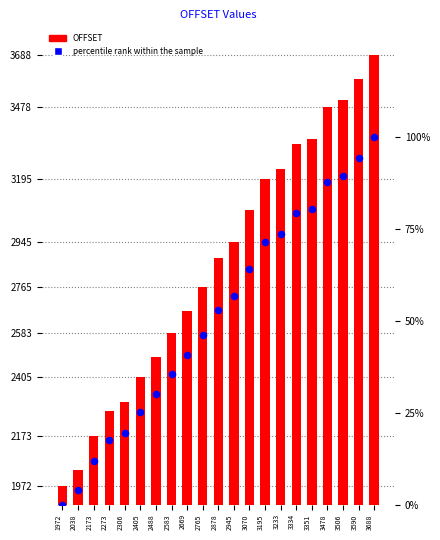

Which series has the largest total across all categories?

OFFSET